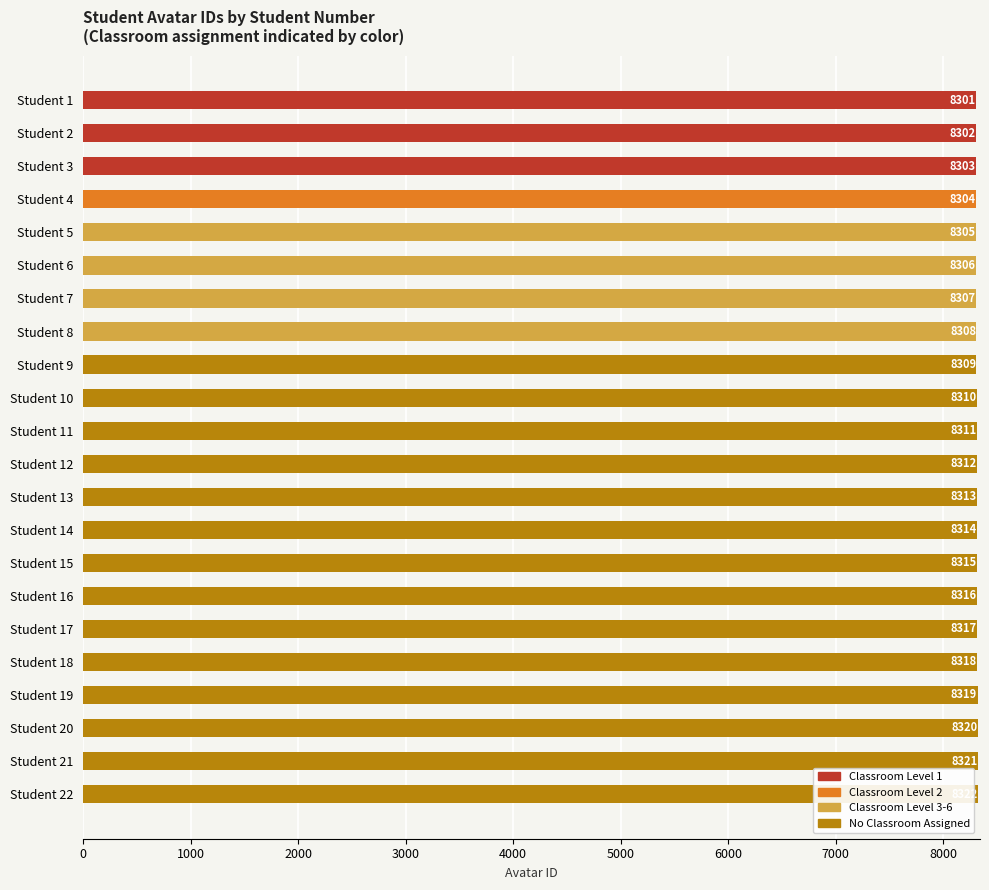

List the labels in order of value, smallest first.

1, 2, 3, 4, 5, 6, 7, 8, 9, 10, 11, 12, 13, 14, 15, 16, 17, 18, 19, 20, 21, 22